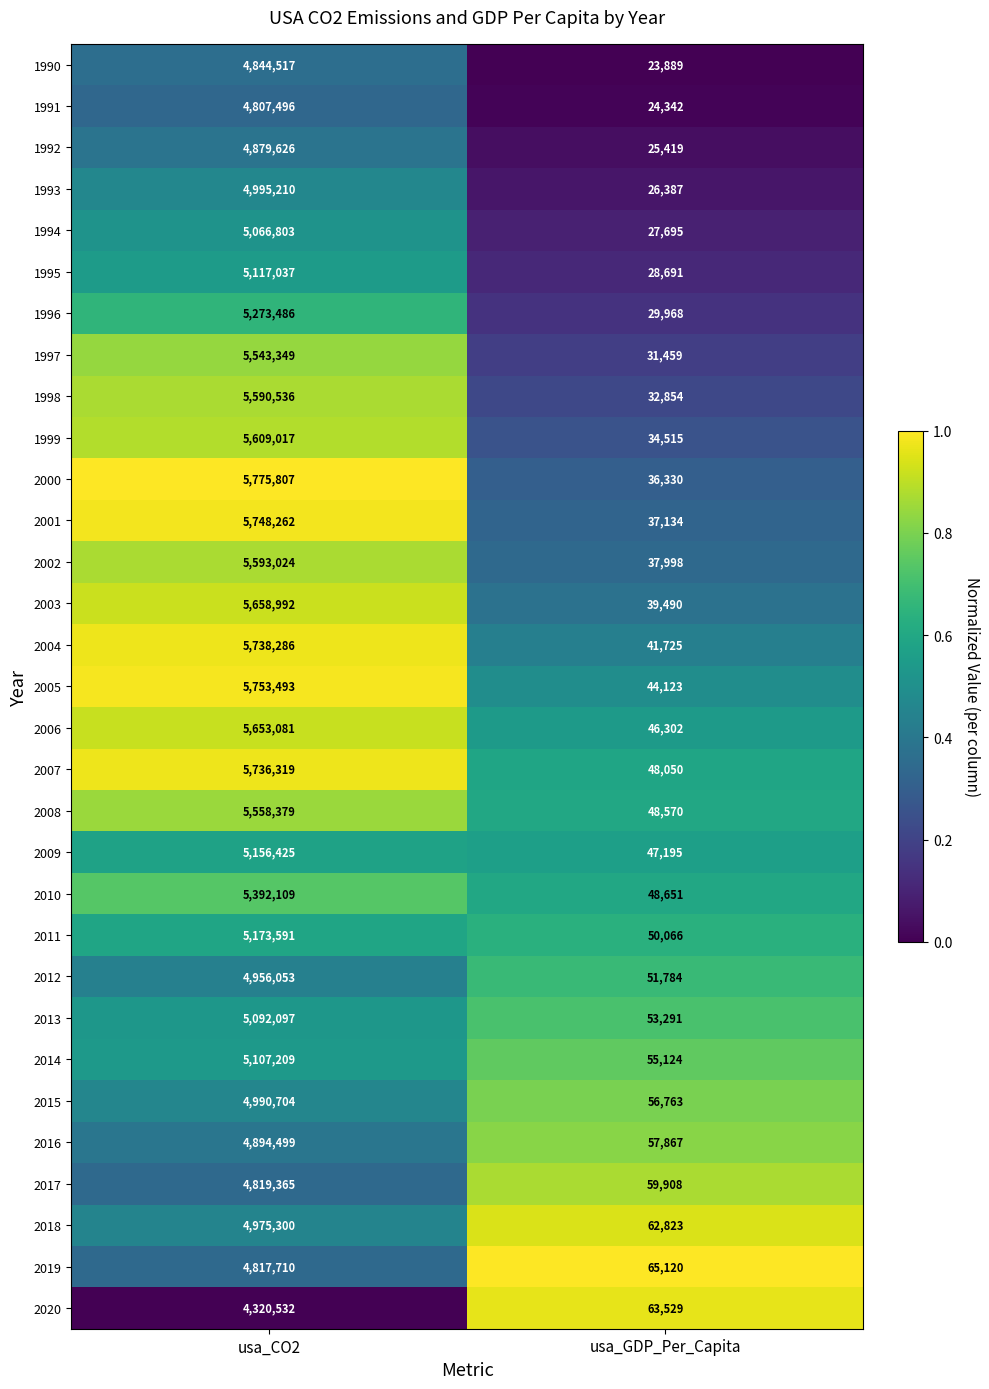

At usa_CO2, list the series in order from largest to smallest.

2000, 2005, 2001, 2004, 2007, 2003, 2006, 1999, 2002, 1998, 2008, 1997, 2010, 1996, 2011, 2009, 1995, 2014, 2013, 1994, 1993, 2015, 2018, 2012, 2016, 1992, 1990, 2017, 2019, 1991, 2020